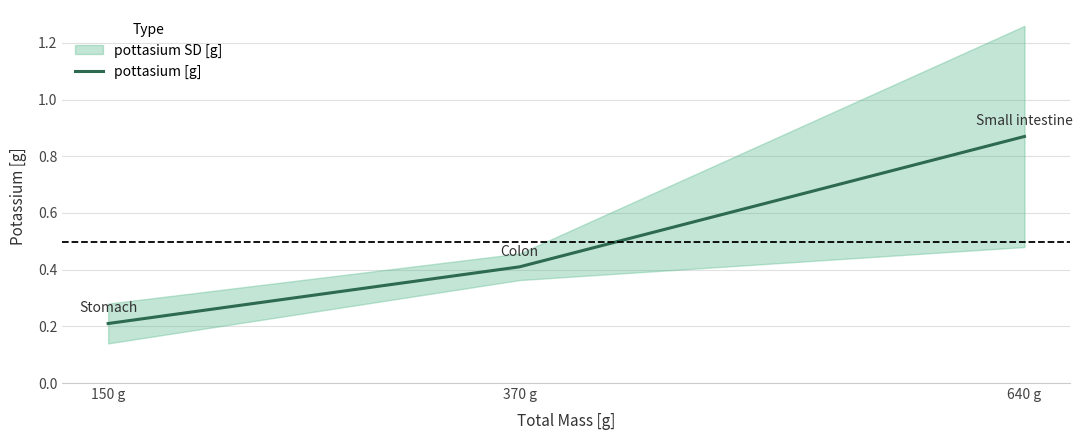

Which has a higher value, 370 g or 150 g?

370 g